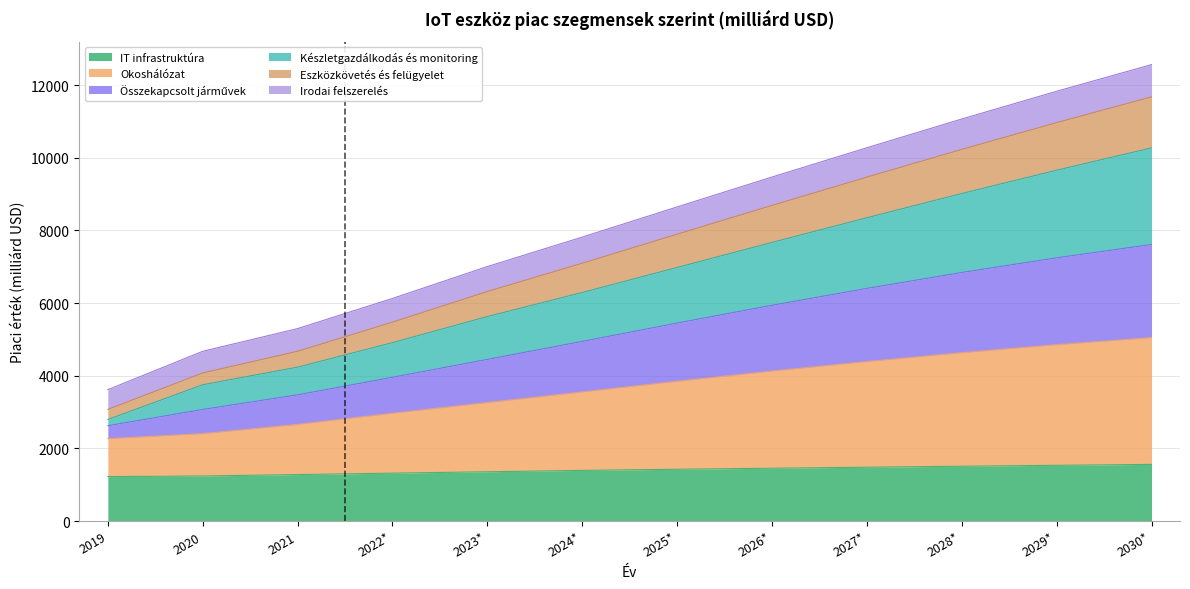

How many data points in Irodai felszerelés are less than 7897?

6